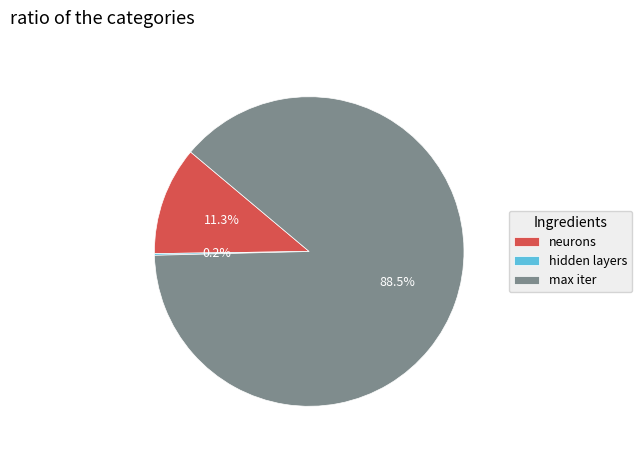

Which category has the biggest portion of the pie?

max iter